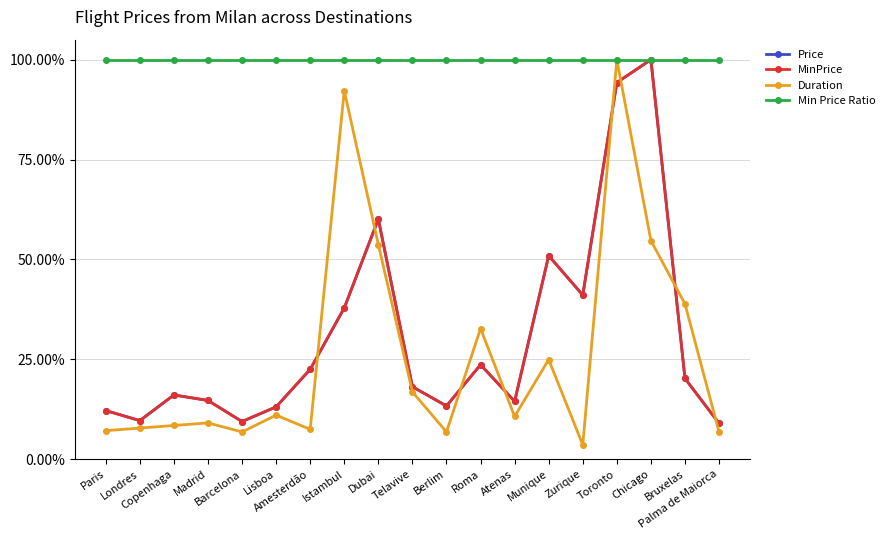

What is the difference between the maximum and minimum values in the Duration series?

96.4